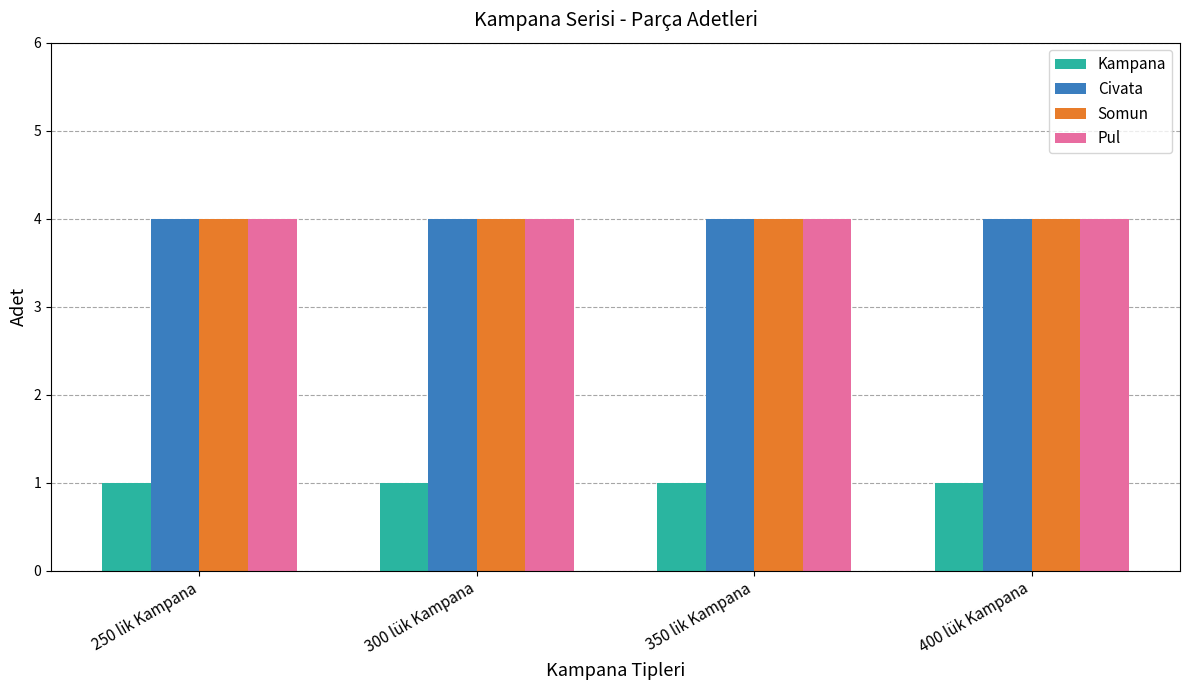

The Kampana series shows 1 at 250 lik Kampana. True or false?

True